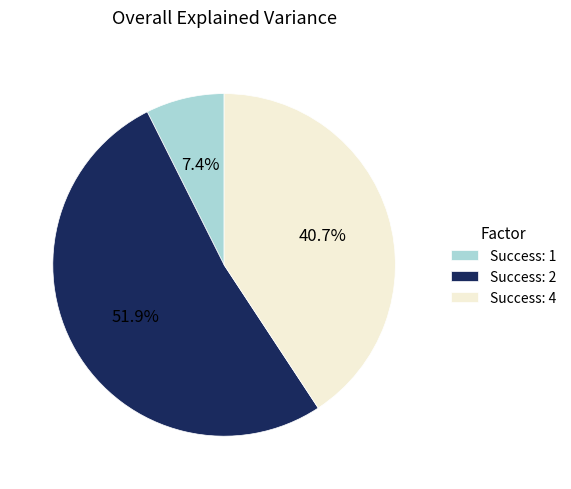

Which slice is the largest?

Success: 2